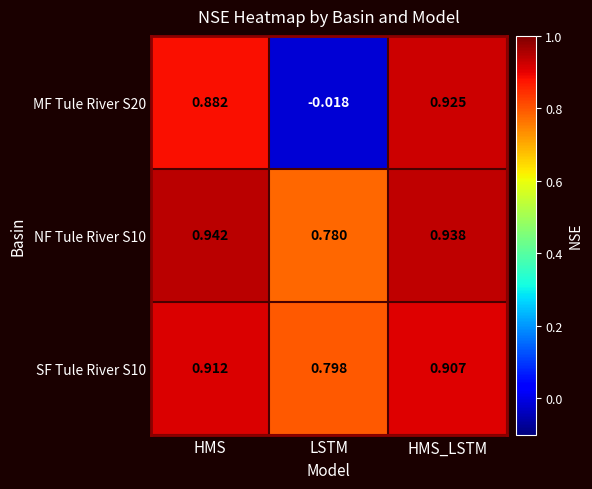

What is the total value across all series at HMS?

2.7